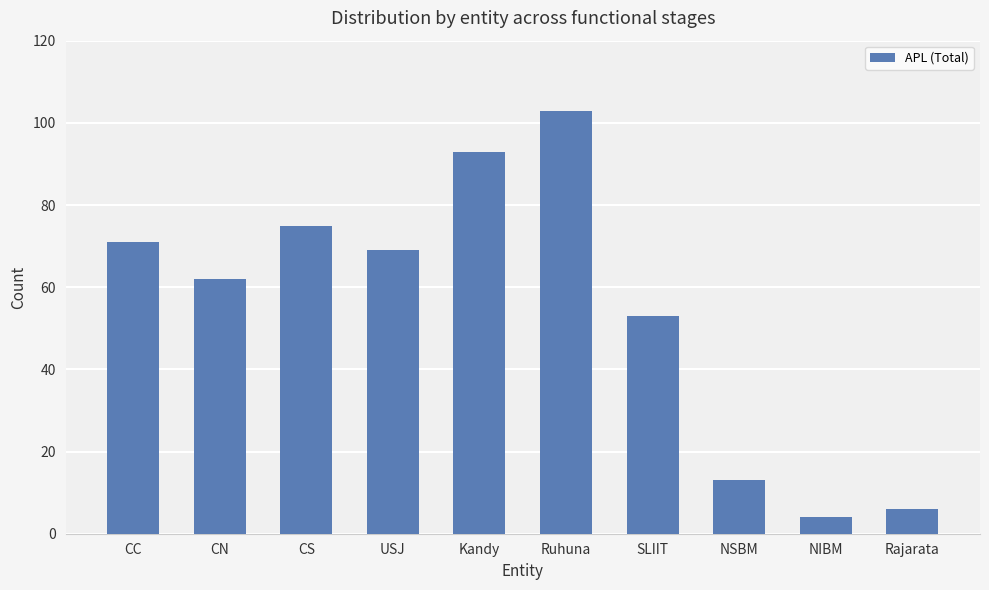

Rank the categories by value from lowest to highest.

NIBM, Rajarata, NSBM, SLIIT, CN, USJ, CC, CS, Kandy, Ruhuna